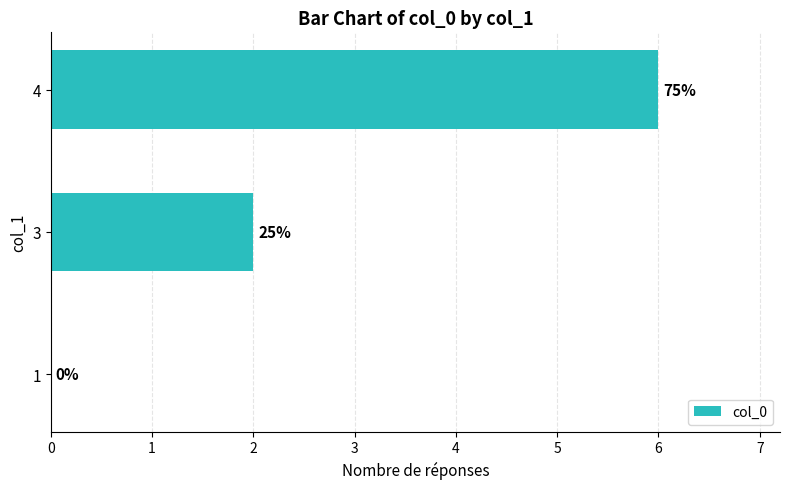

Rank the categories by value from lowest to highest.

1, 3, 4